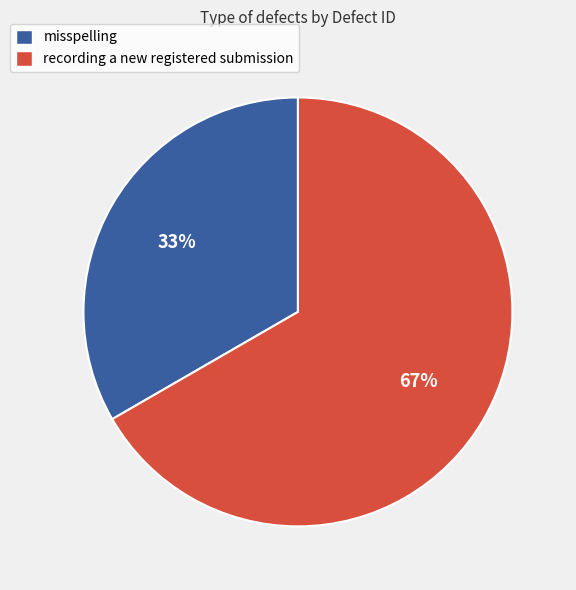

Which slice is the smallest?

misspelling